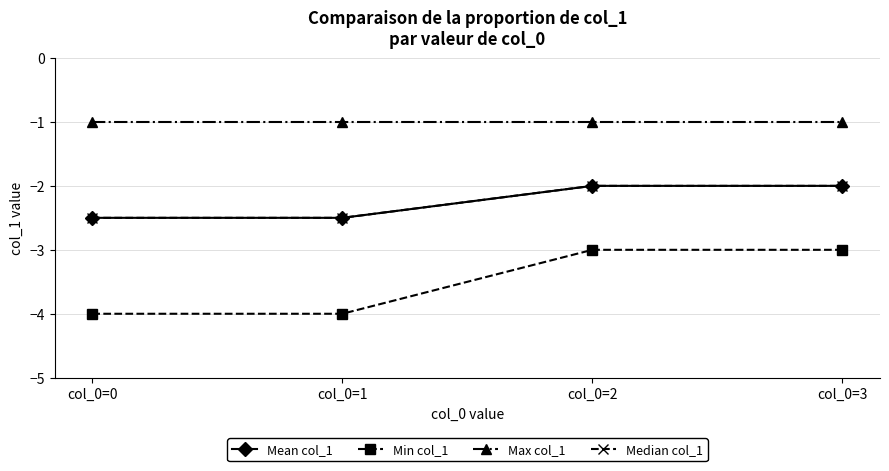

At which label does Mean col_1 reach its minimum?

col_0=0